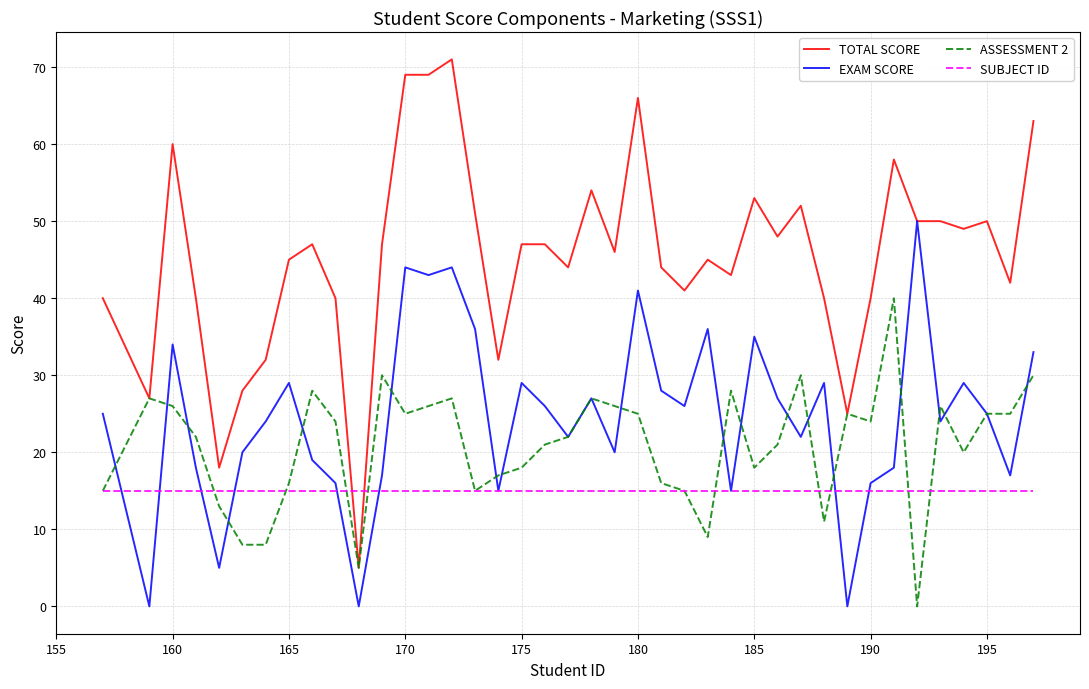

Reading right to left, extract all data points from this chart.

TOTAL SCORE: 63	42	50	49	50	50	58	40	25	40	52	48	53	43	45	41	44	66	46	54	44	47	47	32	51	71	69	69	47	5	40	47	45	32	28	18	40	60	27	40
EXAM SCORE: 33	17	25	29	24	50	18	16	0	29	22	27	35	15	36	26	28	41	20	27	22	26	29	15	36	44	43	44	17	0	16	19	29	24	20	5	18	34	0	25
ASSESSMENT 2: 30	25	25	20	26	0	40	24	25	11	30	21	18	28	9	15	16	25	26	27	22	21	18	17	15	27	26	25	30	5	24	28	16	8	8	13	22	26	27	15
SUBJECT ID: 15	15	15	15	15	15	15	15	15	15	15	15	15	15	15	15	15	15	15	15	15	15	15	15	15	15	15	15	15	15	15	15	15	15	15	15	15	15	15	15